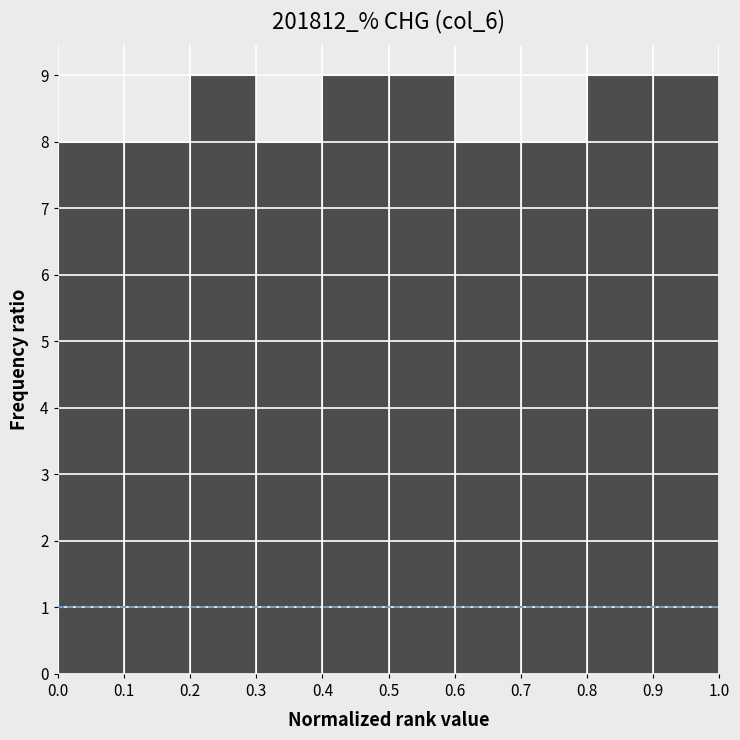

What is the height of the bar covering 0.7 to 0.8 on the x-axis? The values are not printed on the chart, so give them approximately, as read against the axis.

8